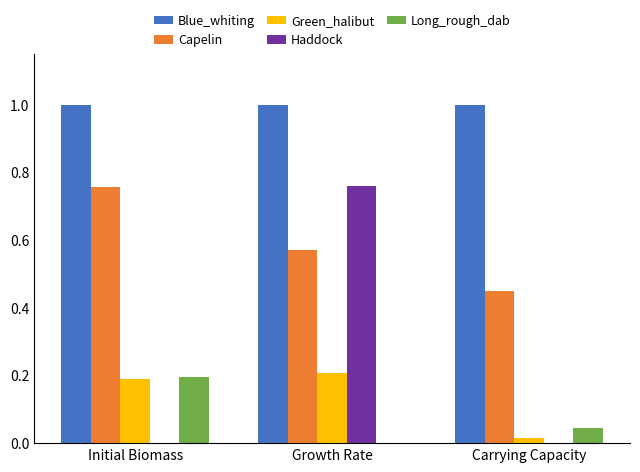

Which category has the highest value in the Haddock series?

Growth Rate